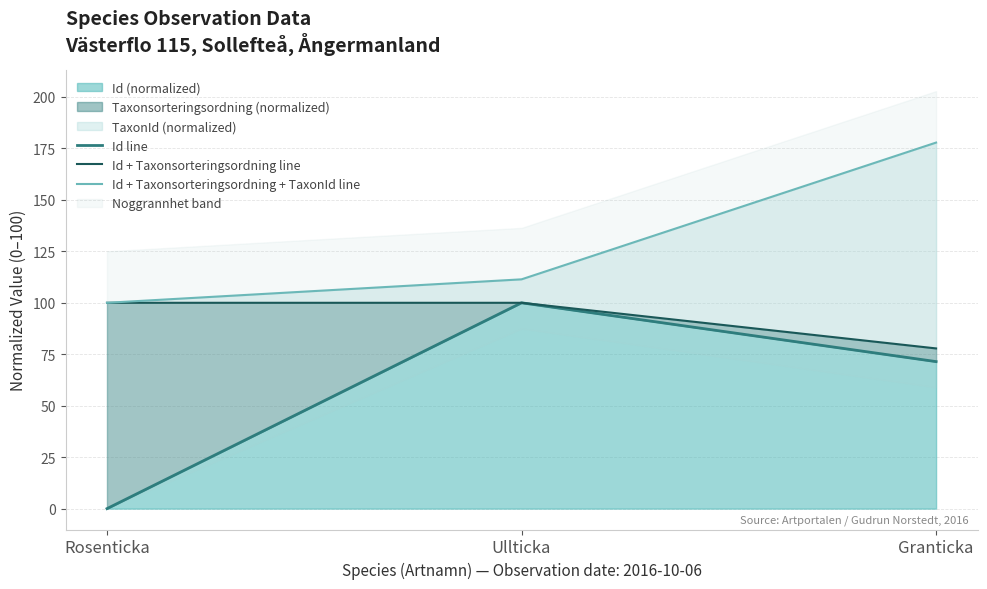

What is the average value of the Id line series?

57.1